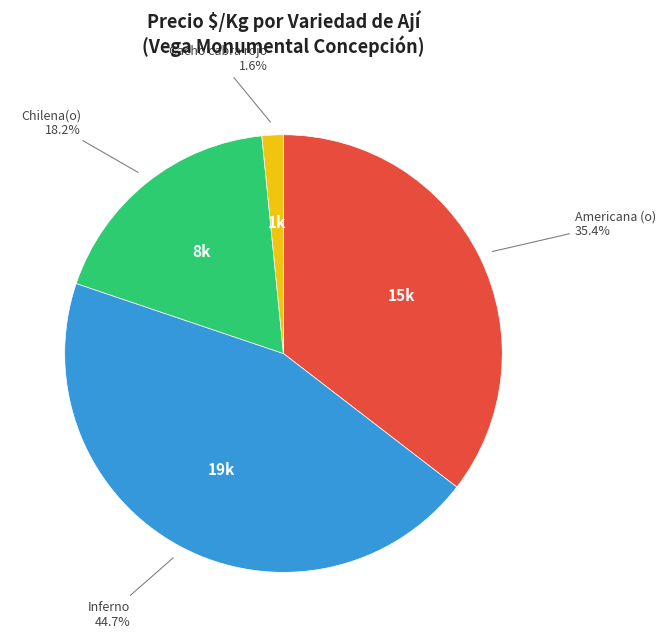

Is it true that Chilena(o) is 5% of the pie?

False